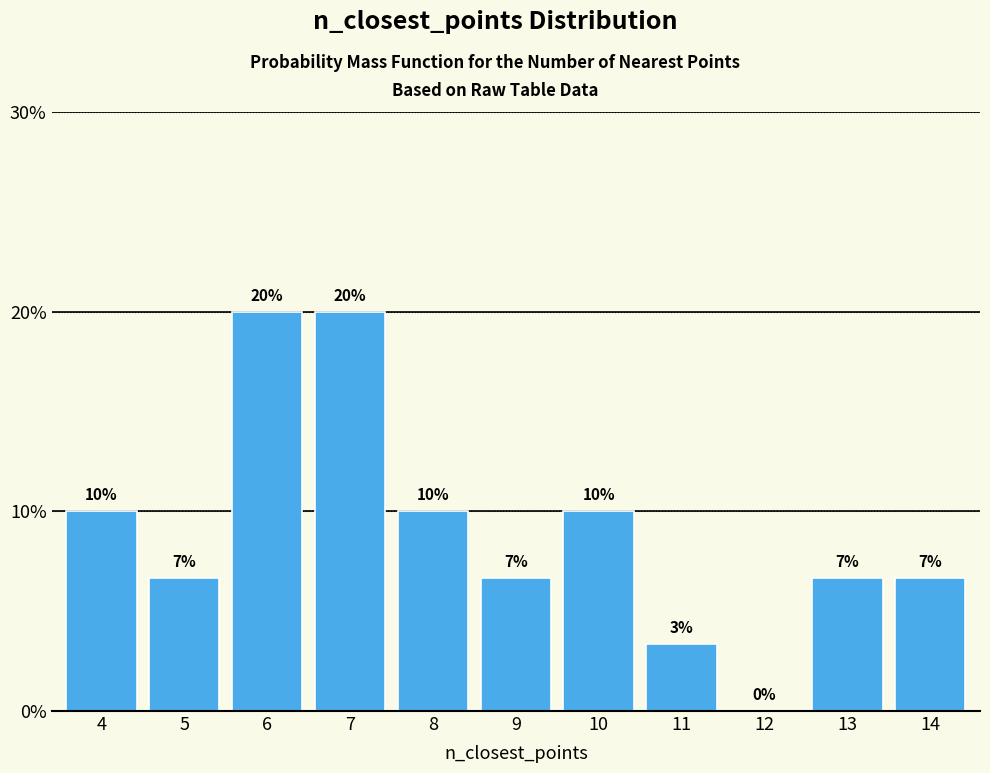

The value at 6 is 34.7. True or false?

False